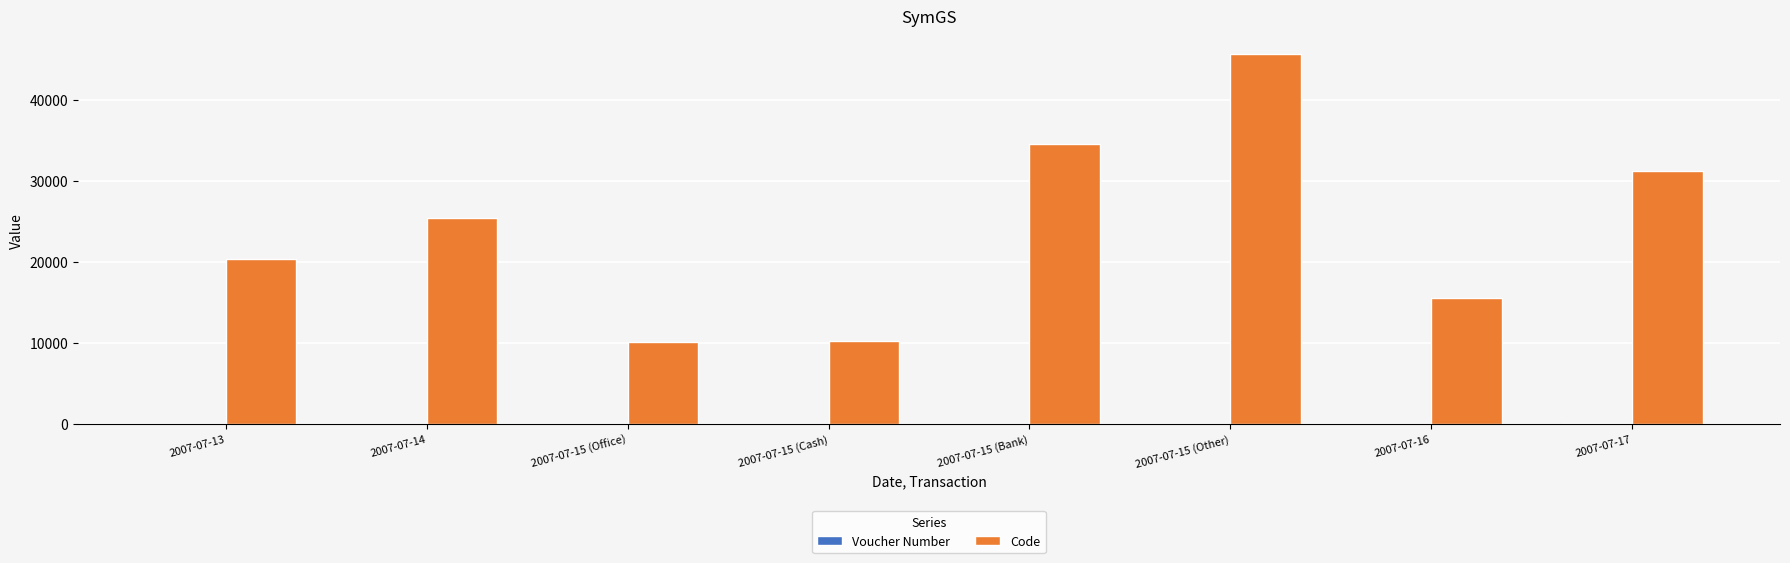

What is the sum of all Code values?

192809